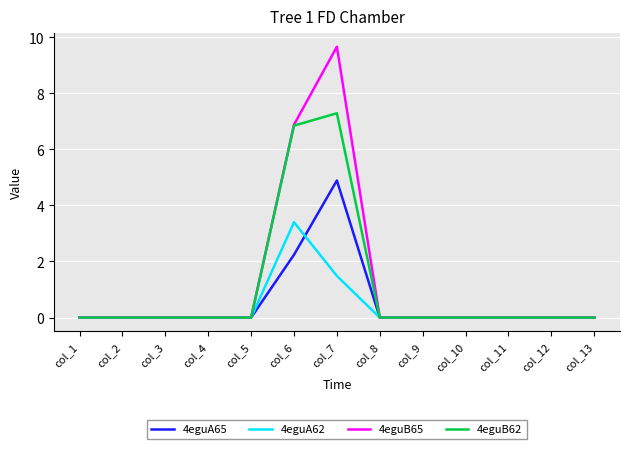

List the series in order of their overall mean, lowest first.

4eguA62, 4eguA65, 4eguB62, 4eguB65